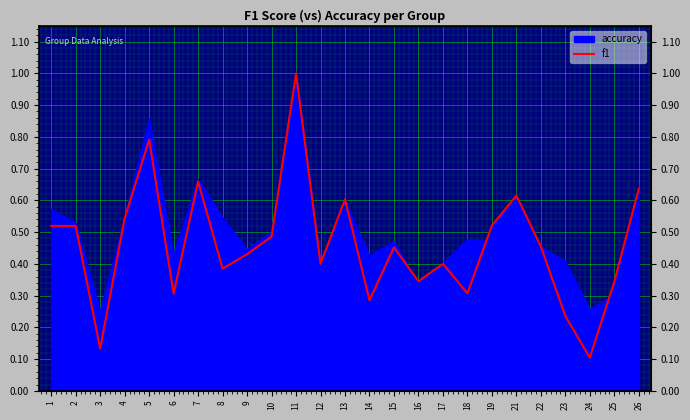

How many categories are shown in the chart?

25